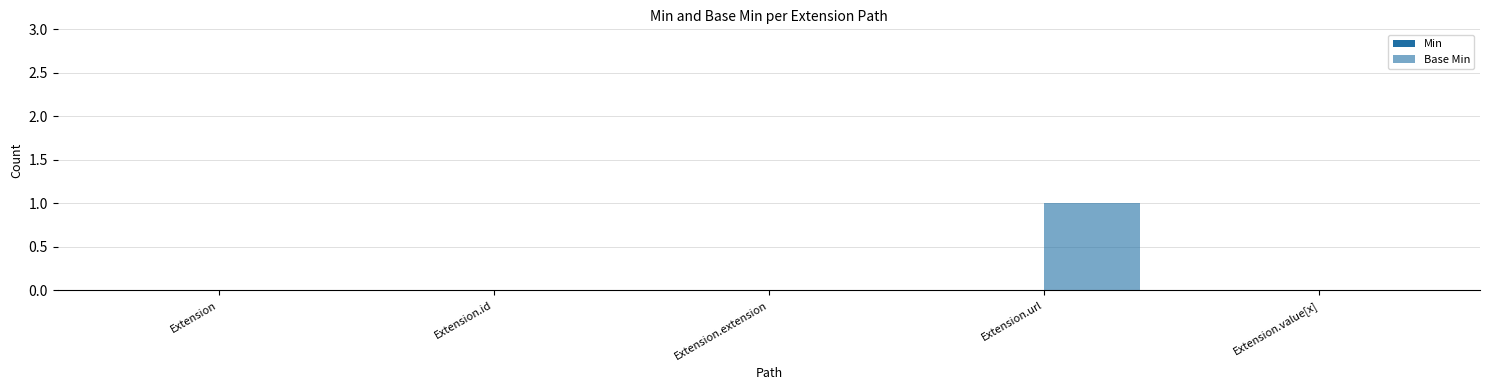

What is the label of the 1st bar from the left?

Extension